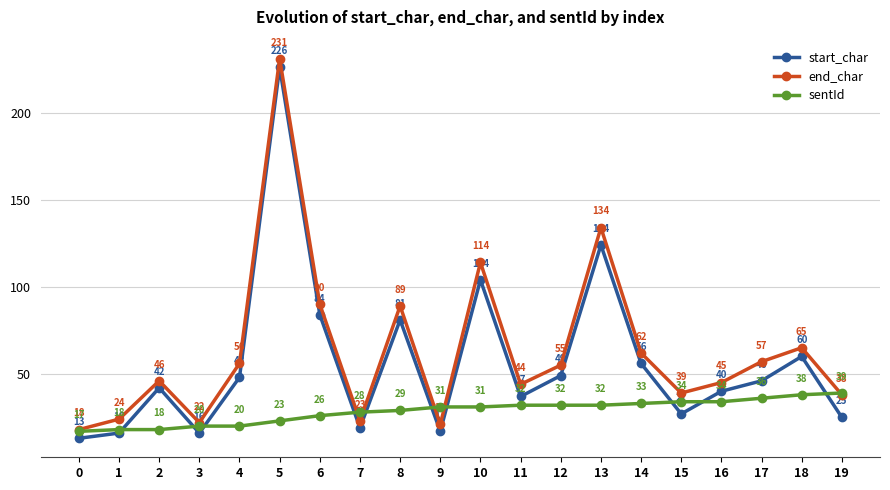

How many lines are shown in the chart?

3